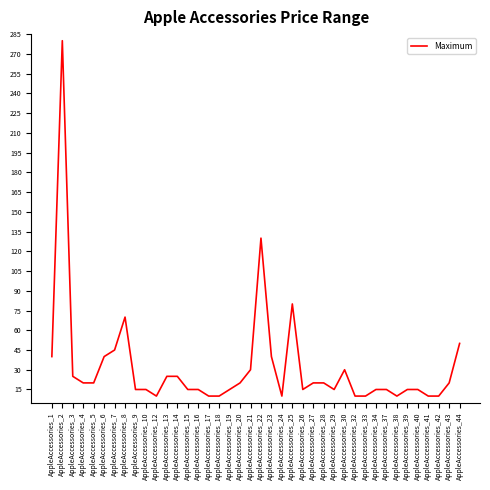

Reading left to right, list all the values displayed in this chart.

AppleAccessories_1=40	AppleAccessories_2=280	AppleAccessories_3=25	AppleAccessories_4=20	AppleAccessories_5=20	AppleAccessories_6=40	AppleAccessories_7=45	AppleAccessories_8=70	AppleAccessories_9=15	AppleAccessories_10=15	AppleAccessories_12=10	AppleAccessories_13=25	AppleAccessories_14=25	AppleAccessories_15=15	AppleAccessories_16=15	AppleAccessories_17=10	AppleAccessories_18=10	AppleAccessories_19=15	AppleAccessories_20=20	AppleAccessories_21=30	AppleAccessories_22=130	AppleAccessories_23=40	AppleAccessories_24=10	AppleAccessories_25=80	AppleAccessories_26=15	AppleAccessories_27=20	AppleAccessories_28=20	AppleAccessories_29=15	AppleAccessories_30=30	AppleAccessories_32=10	AppleAccessories_33=10	AppleAccessories_34=15	AppleAccessories_37=15	AppleAccessories_38=10	AppleAccessories_39=15	AppleAccessories_40=15	AppleAccessories_41=10	AppleAccessories_42=10	AppleAccessories_43=20	AppleAccessories_44=50